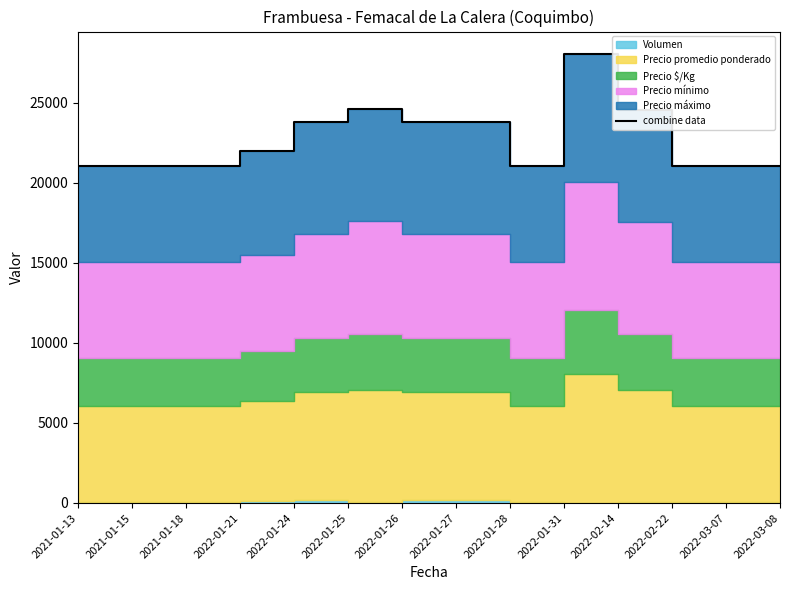

What is the value of the 1st point from the left?

21058